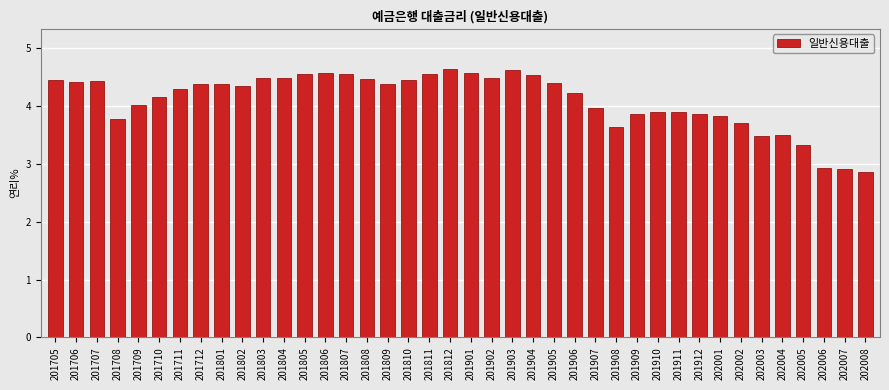

What is the value of the 26th bar from the left?

4.2